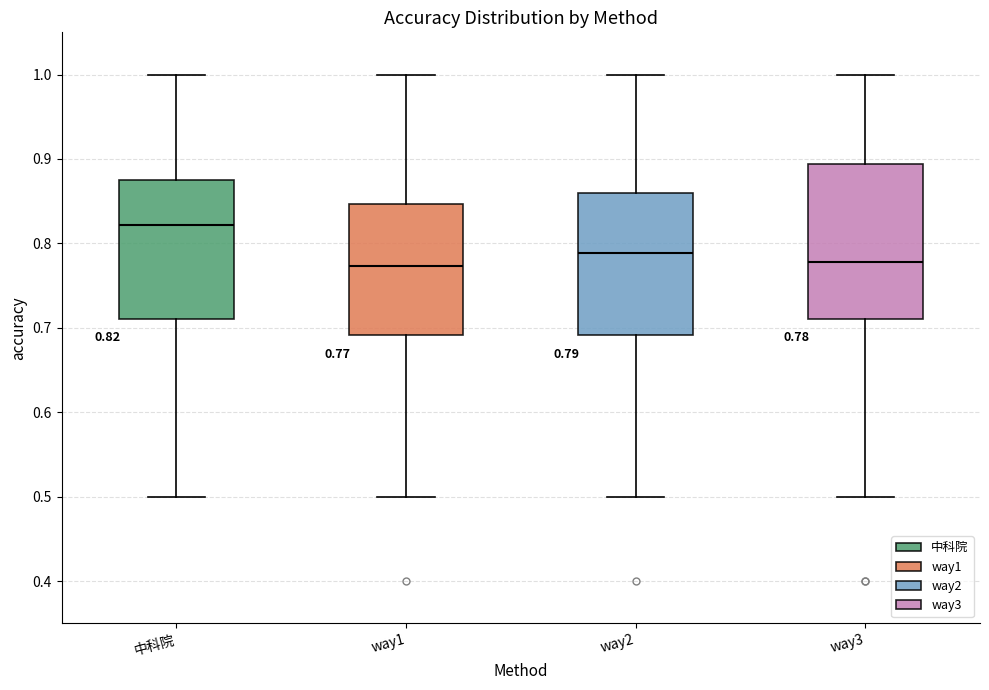

Which box is the tallest, from its lower edge to its upper edge?

way3